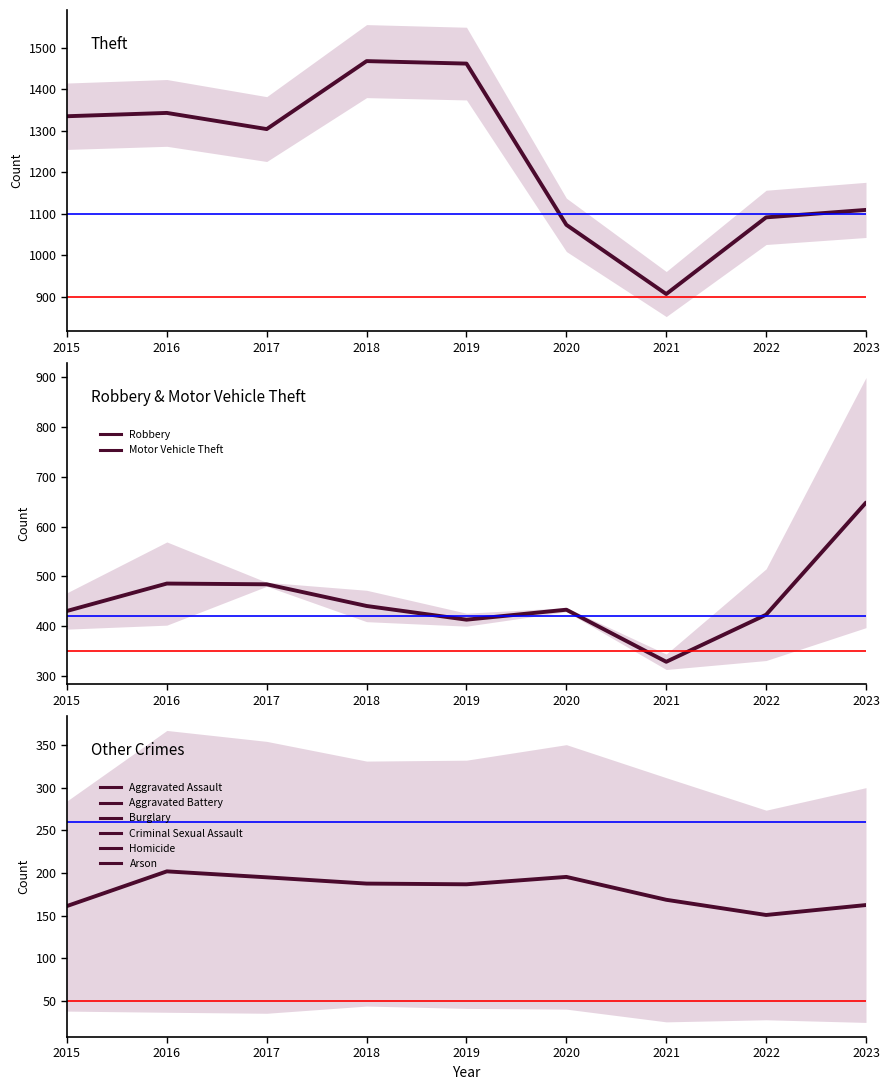

True or false: Aggravated Assault, Aggravated Battery, Burglary, Criminal Sexual Assault, Homicide, Arson and Theft cross at least once.

False